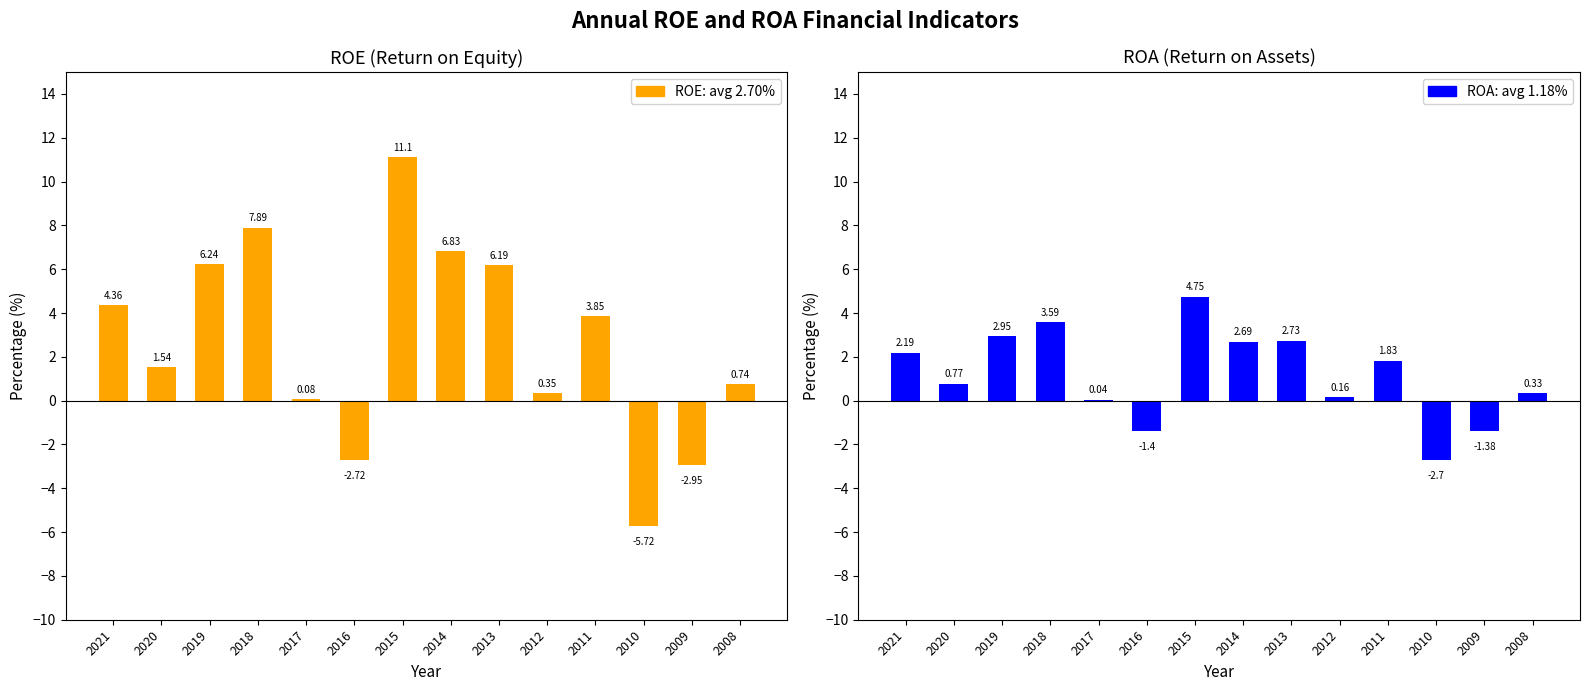

What is the difference between the highest and lowest values at 2015?

6.3